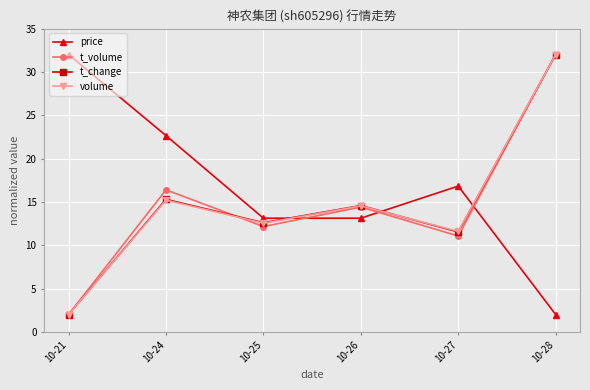

What is the total value across all series at 10-25?

50.4